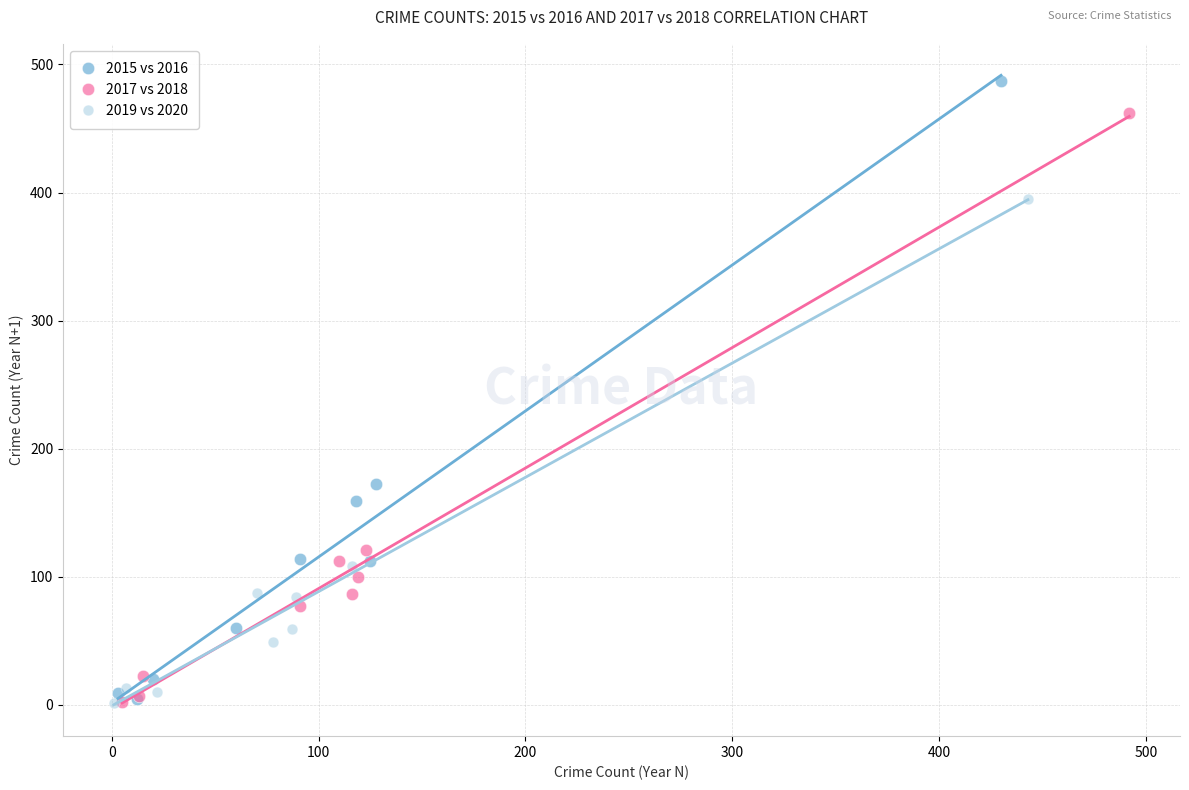

What are all the series names shown in the legend?

2015 vs 2016, 2017 vs 2018, 2019 vs 2020